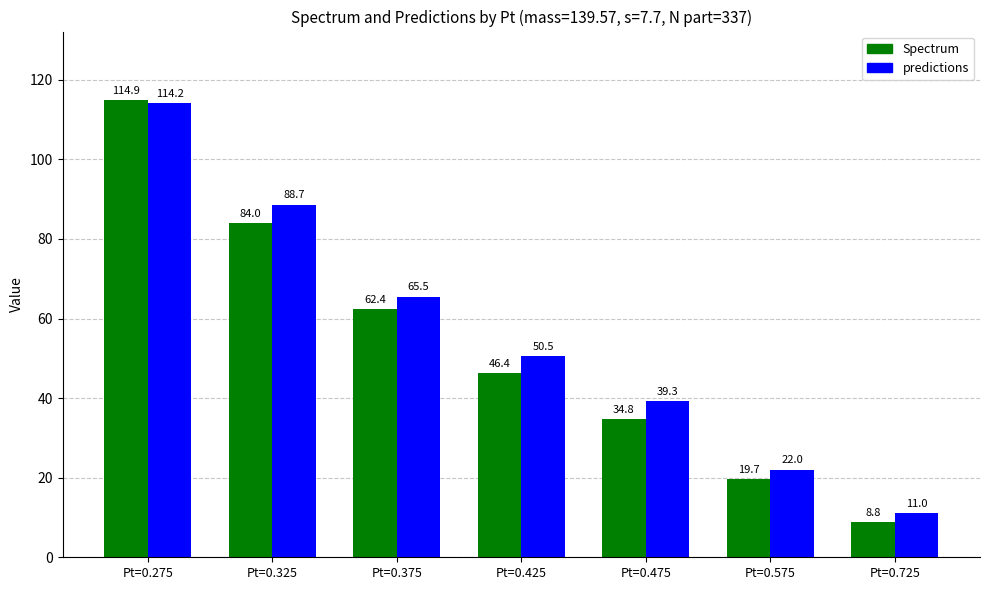

At which label does predictions first exceed 50?

Pt=0.275